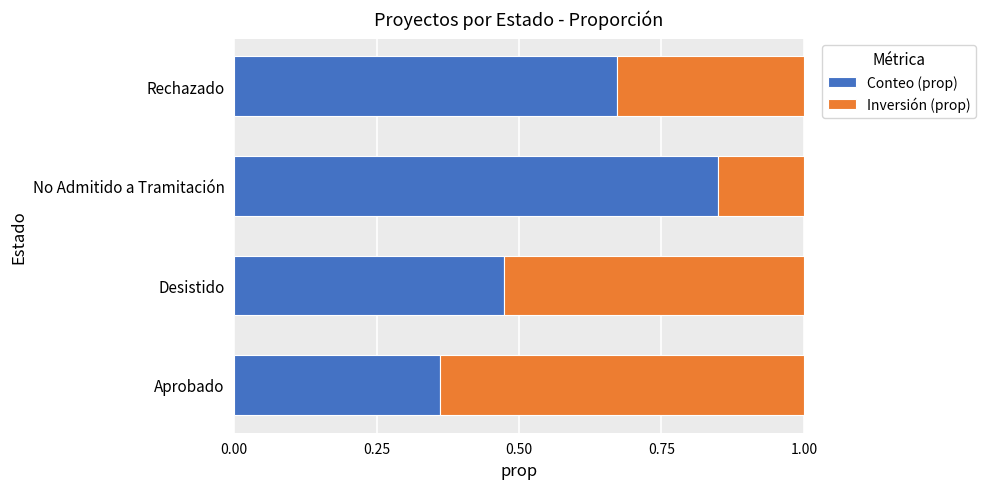

What is the total value across all series at No Admitido a Tramitación?

1.0